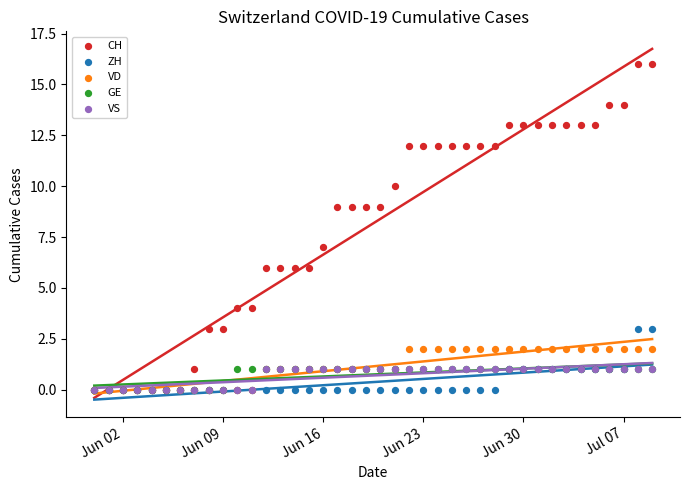

Which series reaches the maximum Y coordinate?

CH